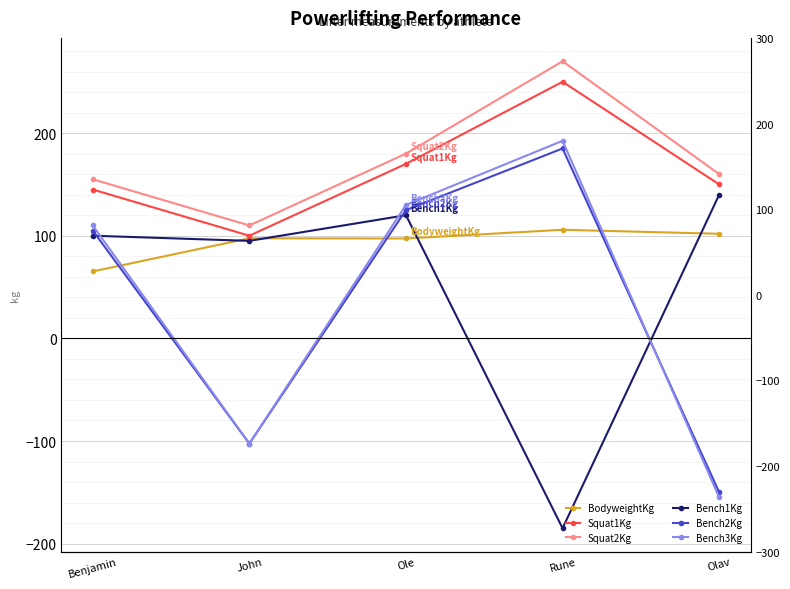

What is the difference between the maximum and minimum values in the Bench1Kg series?

325.0